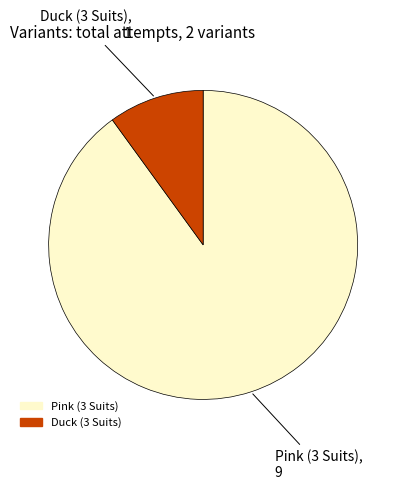

Does Pink (3 Suits) account for over 50% of the chart?

Yes